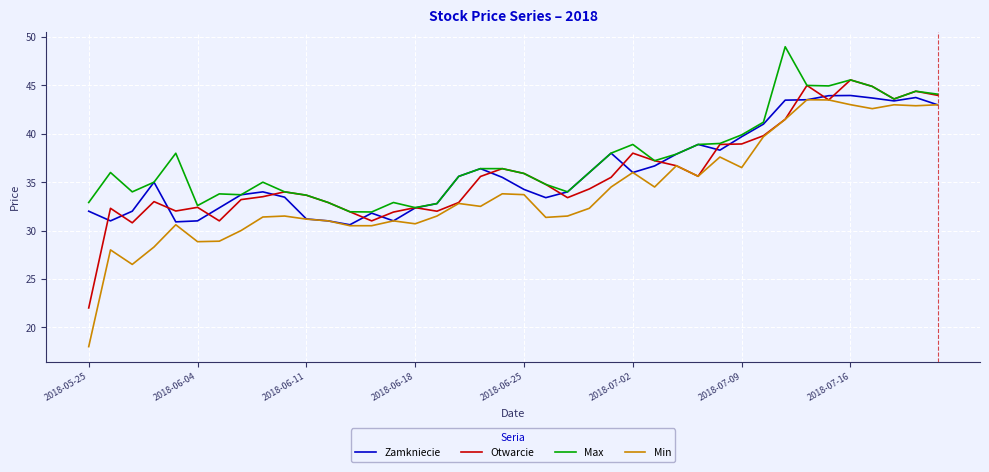

Which series has the largest total across all categories?

Max